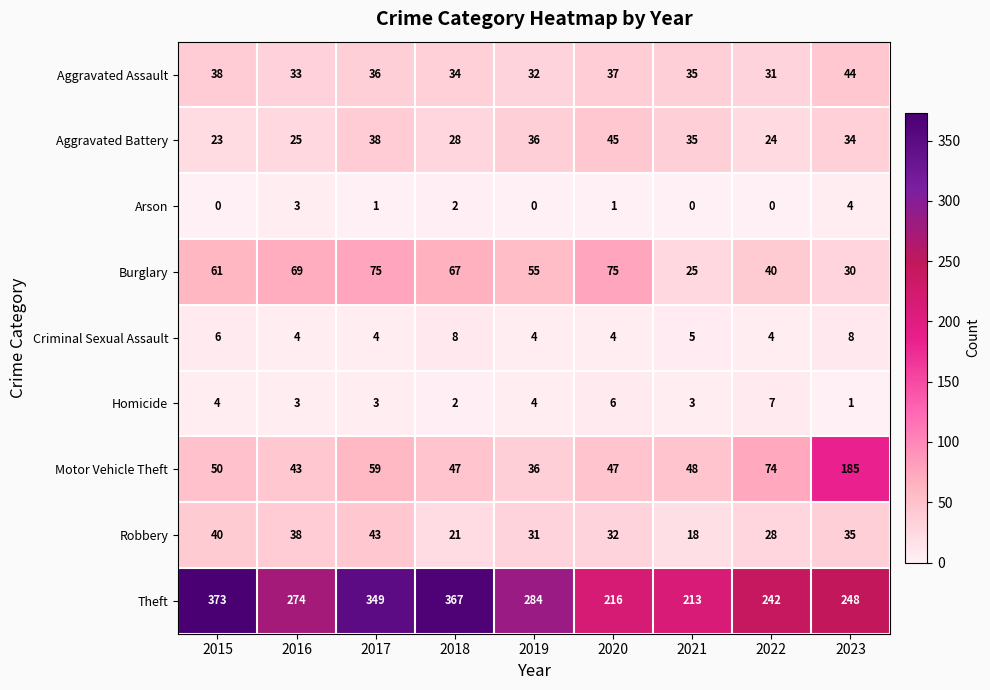

Which series has the largest total across all categories?

Theft